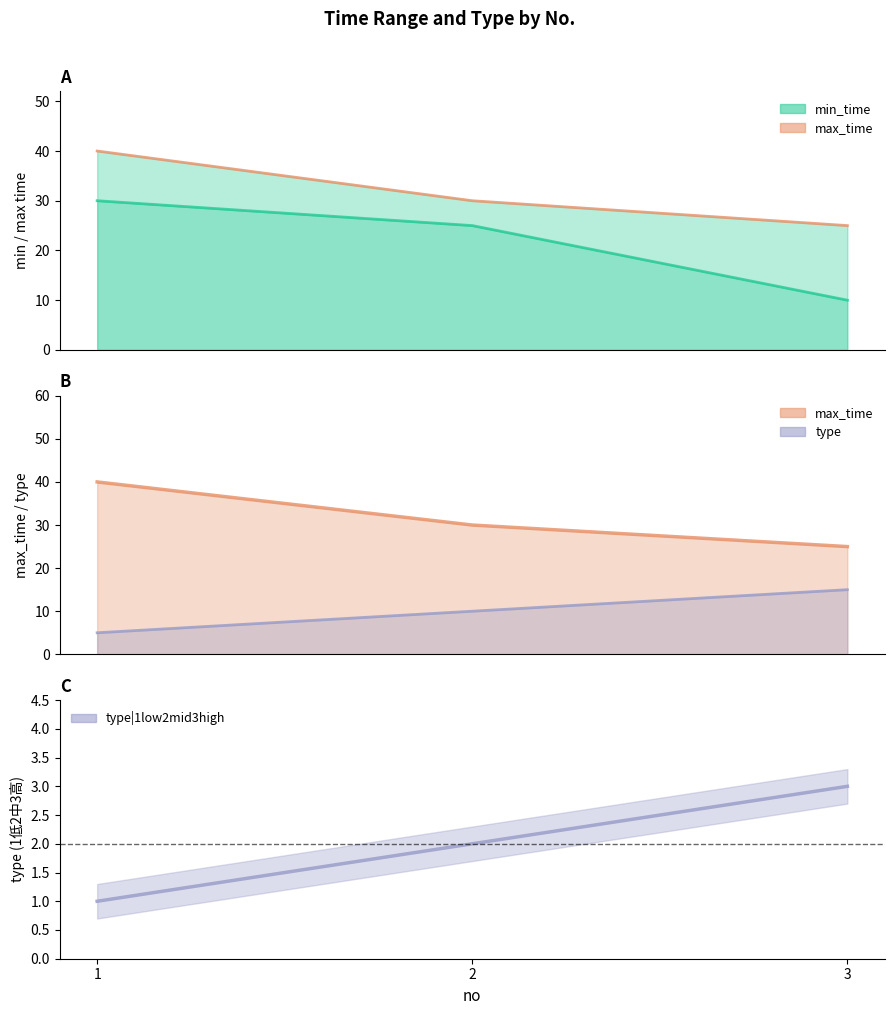

True or false: type|1low2mid3high has a value of 5 at 1.

True